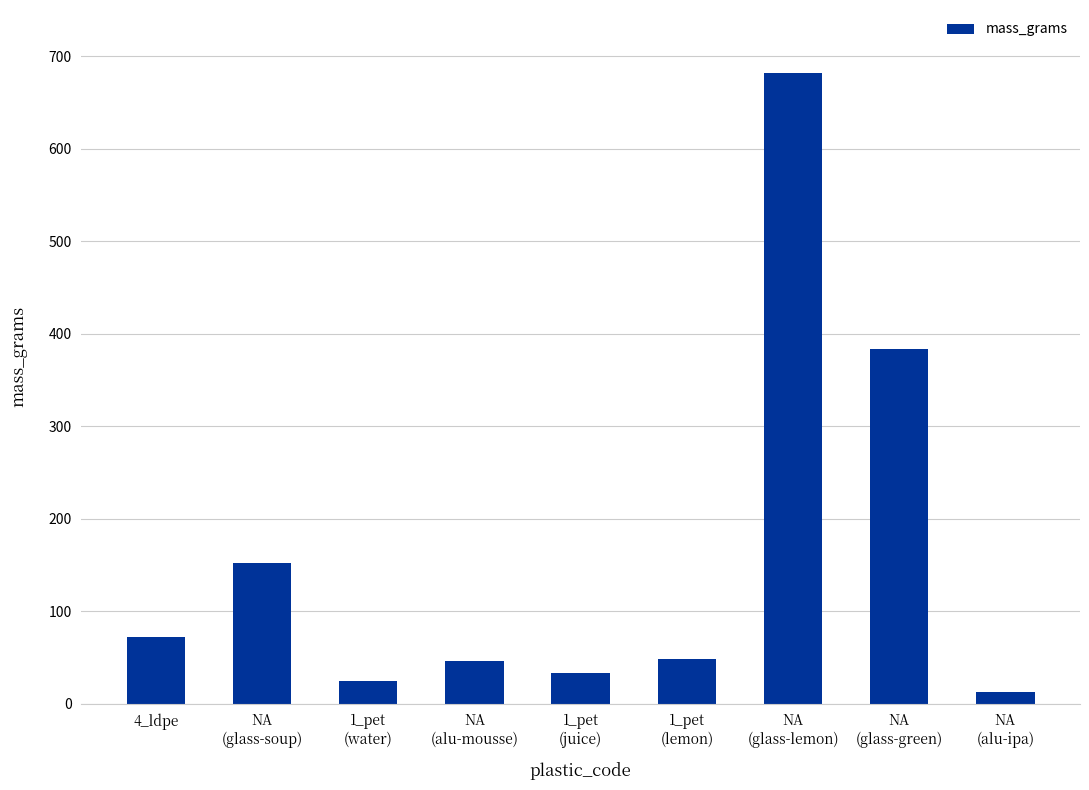

What is the change in value from 1_pet
(water) to NA
(glass-green)?

+358